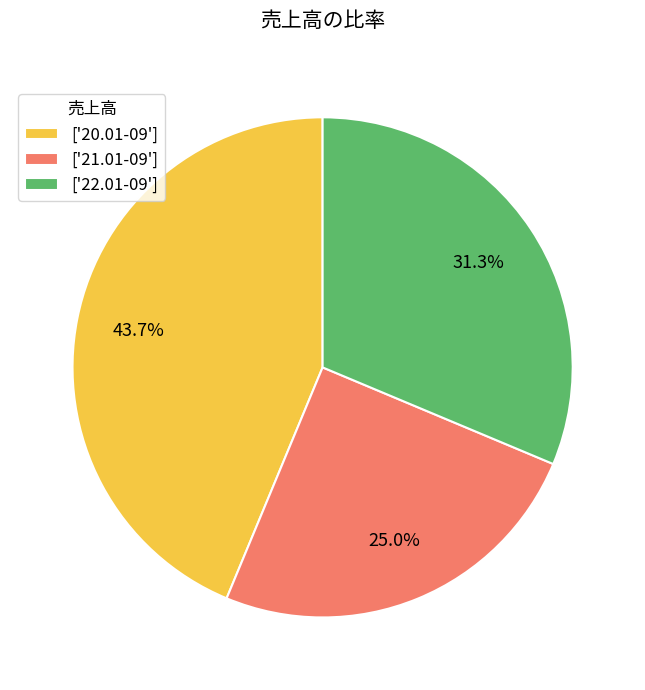

Which category has the smallest portion of the pie?

['21.01-09']